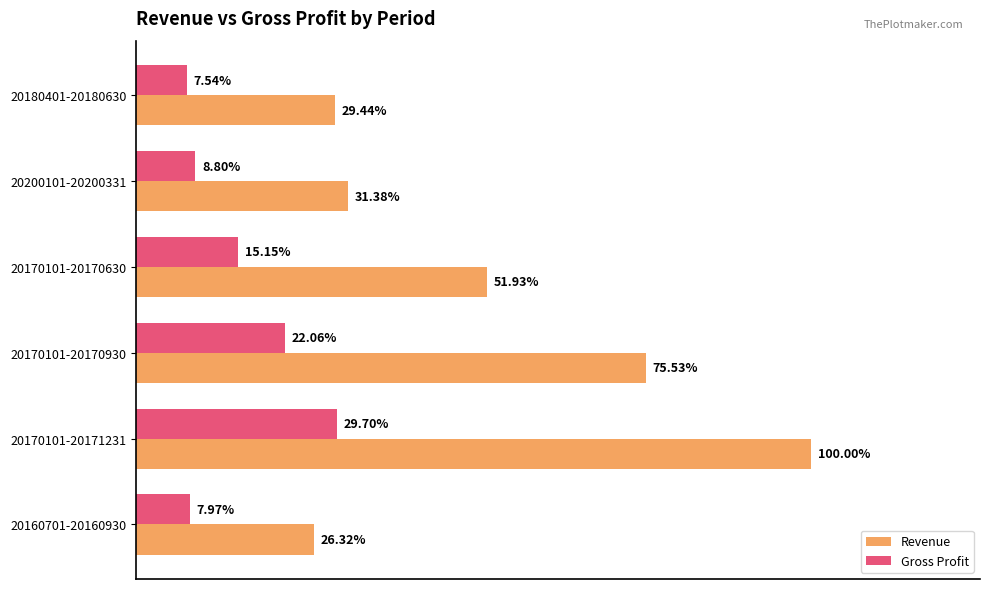

What are all the series names shown in the legend?

Revenue, Gross Profit